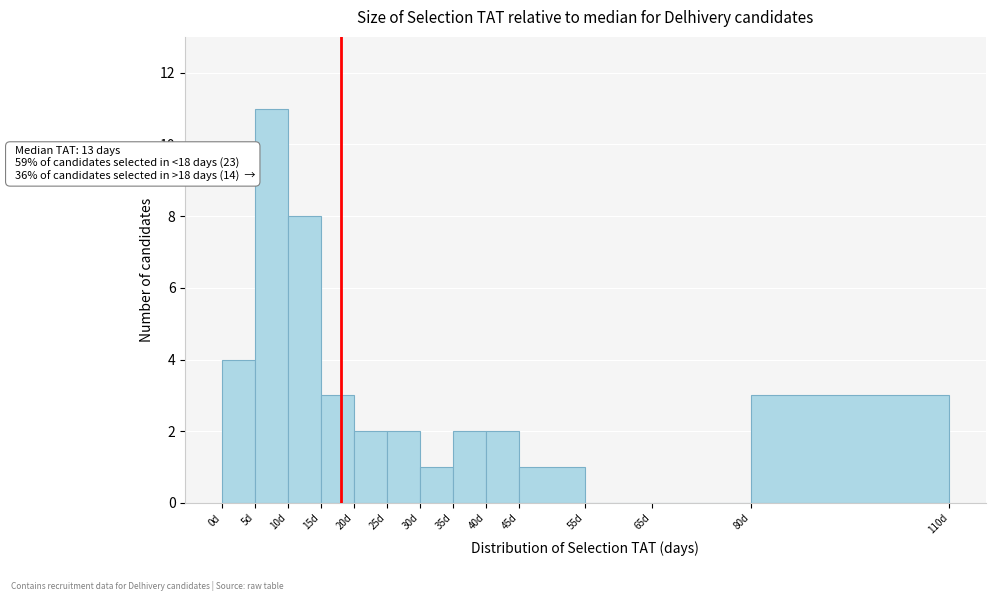

Which range on the x-axis has the tallest bar?

5 to 10